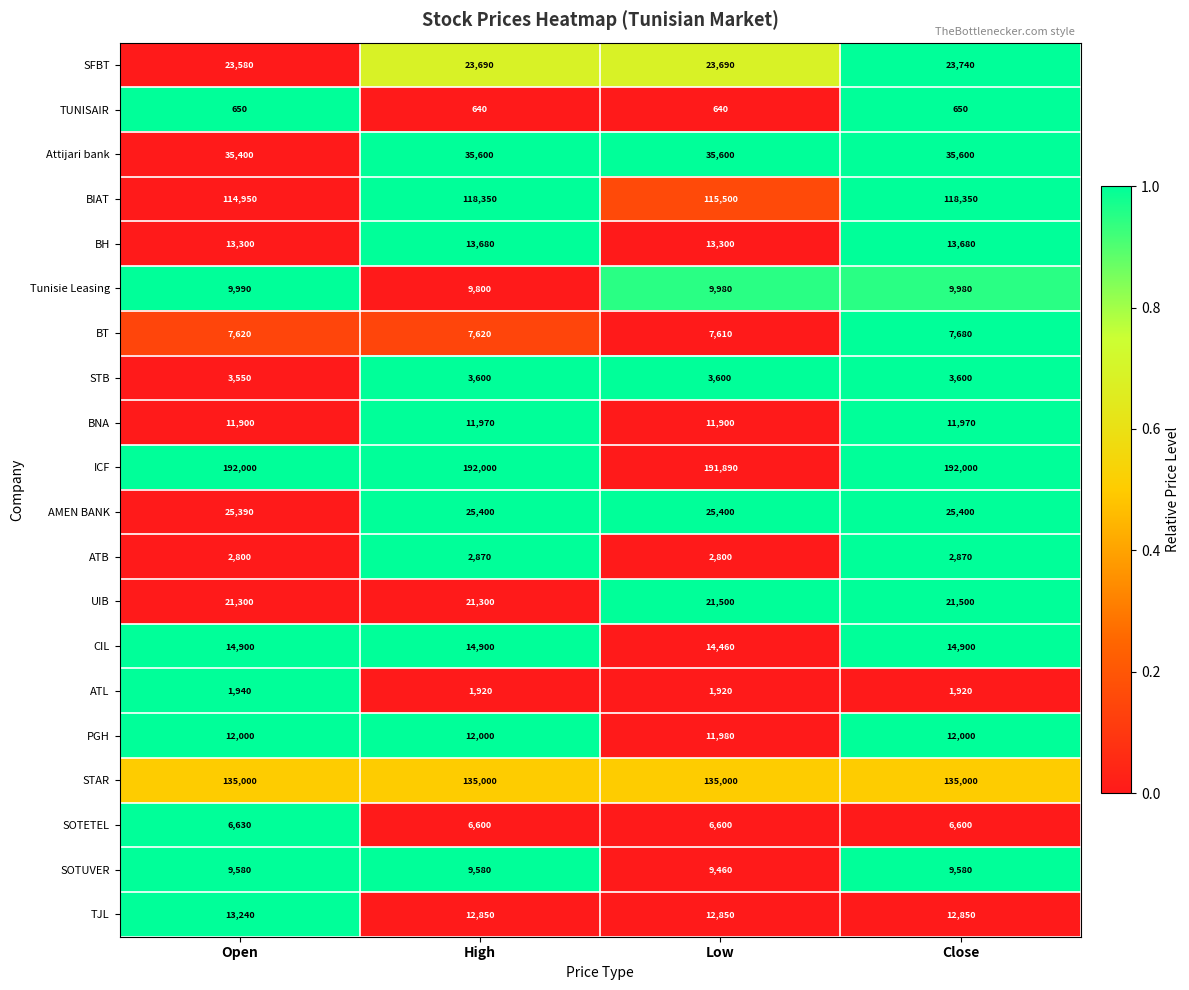

What is the maximum value shown in the chart?

192000